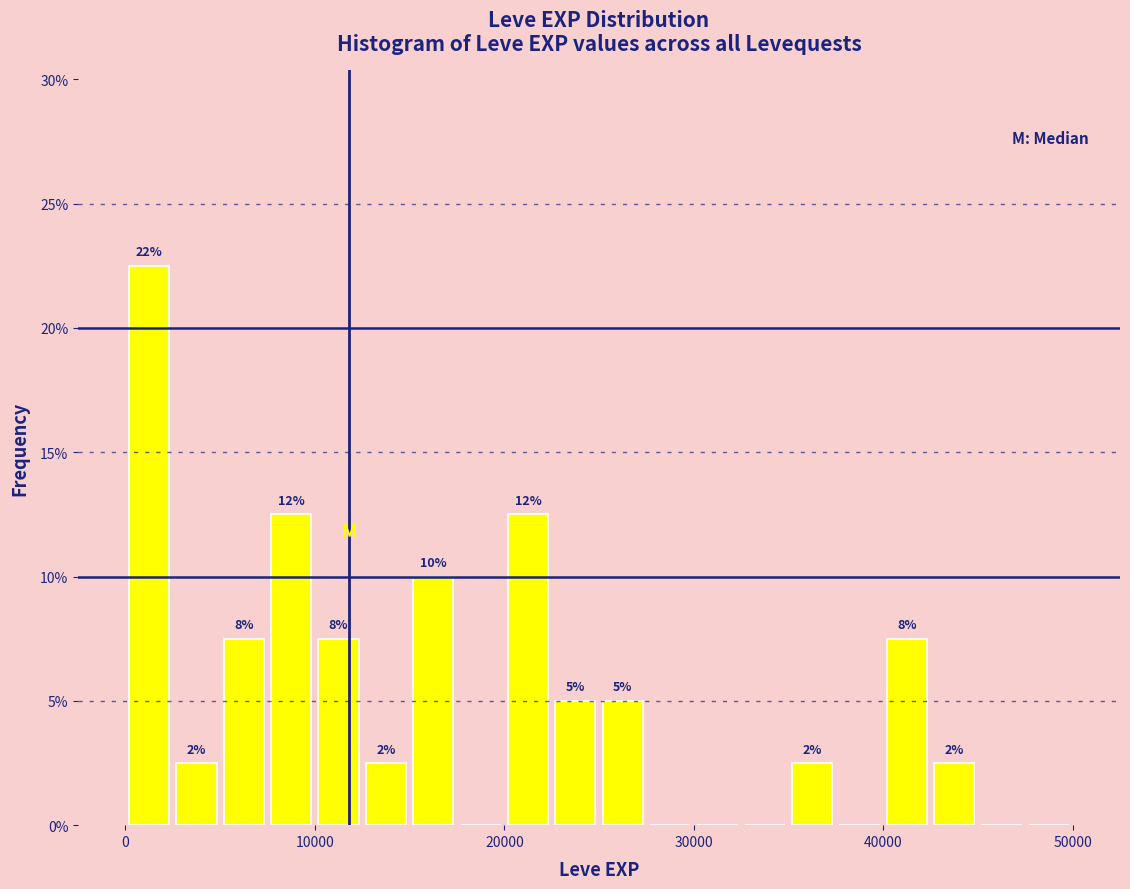

Read against the x-axis, roughly where is the centre of the tallest bar?

1000